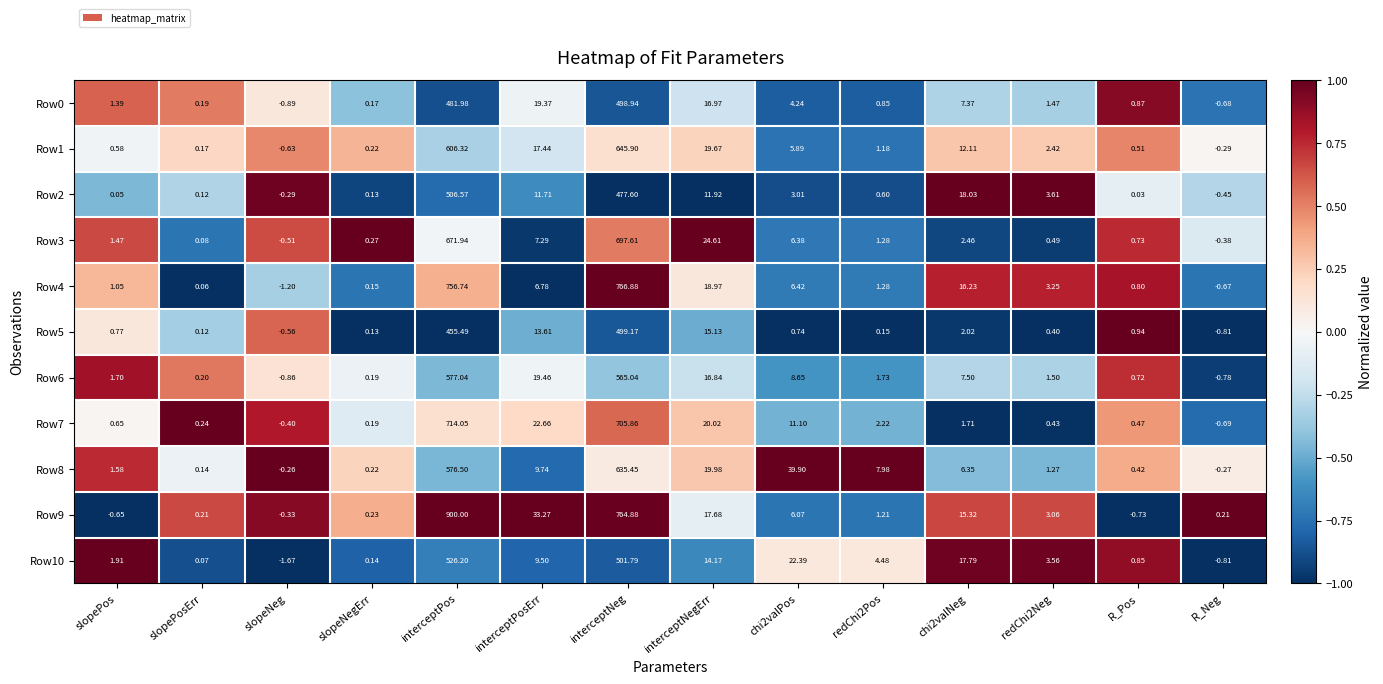

At which category is the sum across all series the highest?

interceptPos